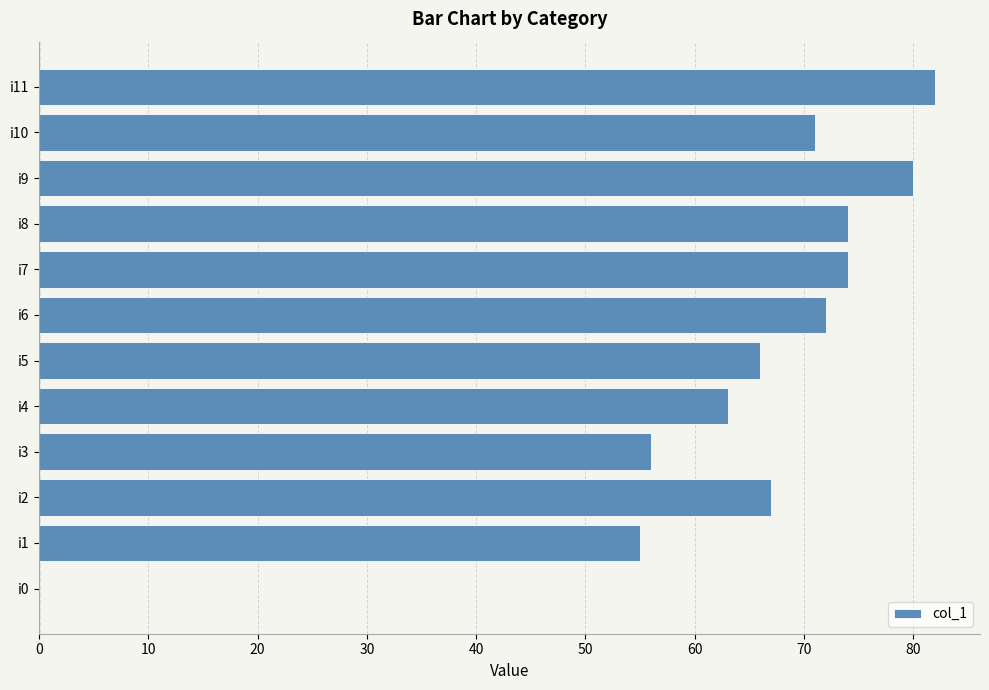

Approximately how many times larger is the value at i3 compared to i6?

0.8